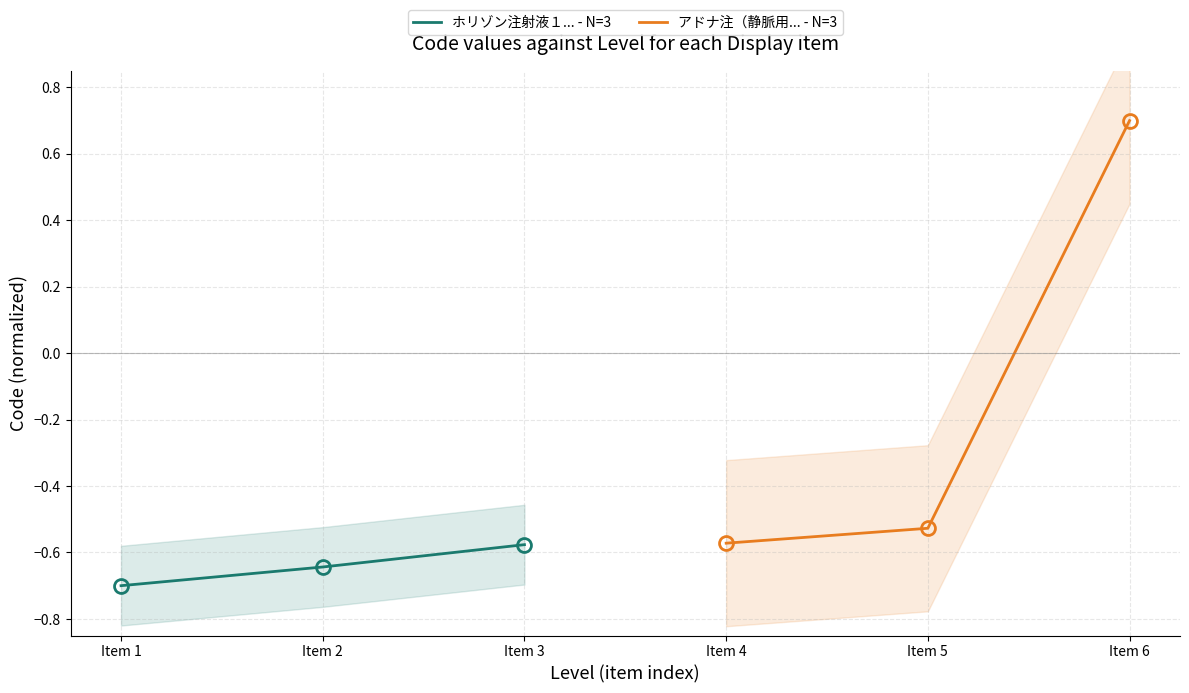

List the labels in order of ホリゾン注射液１... - N=3 value, largest first.

Item 3, Item 2, Item 1